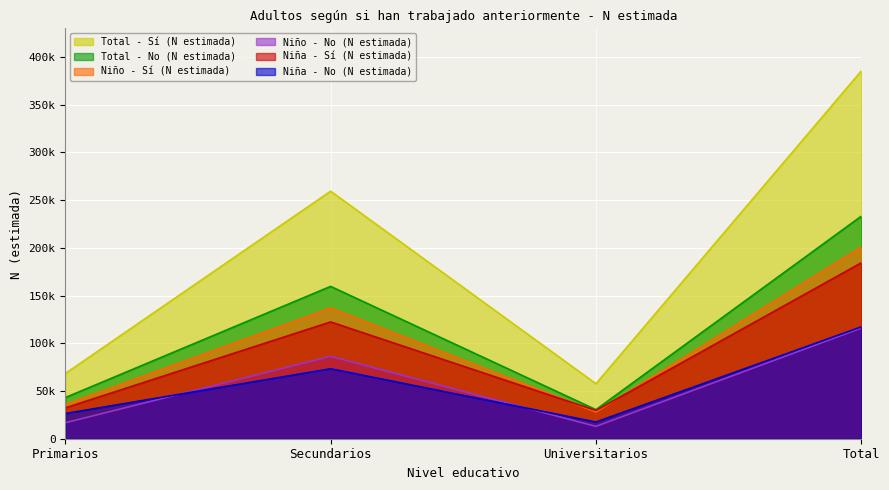

Between Primarios and Universitarios, which is larger?

Primarios